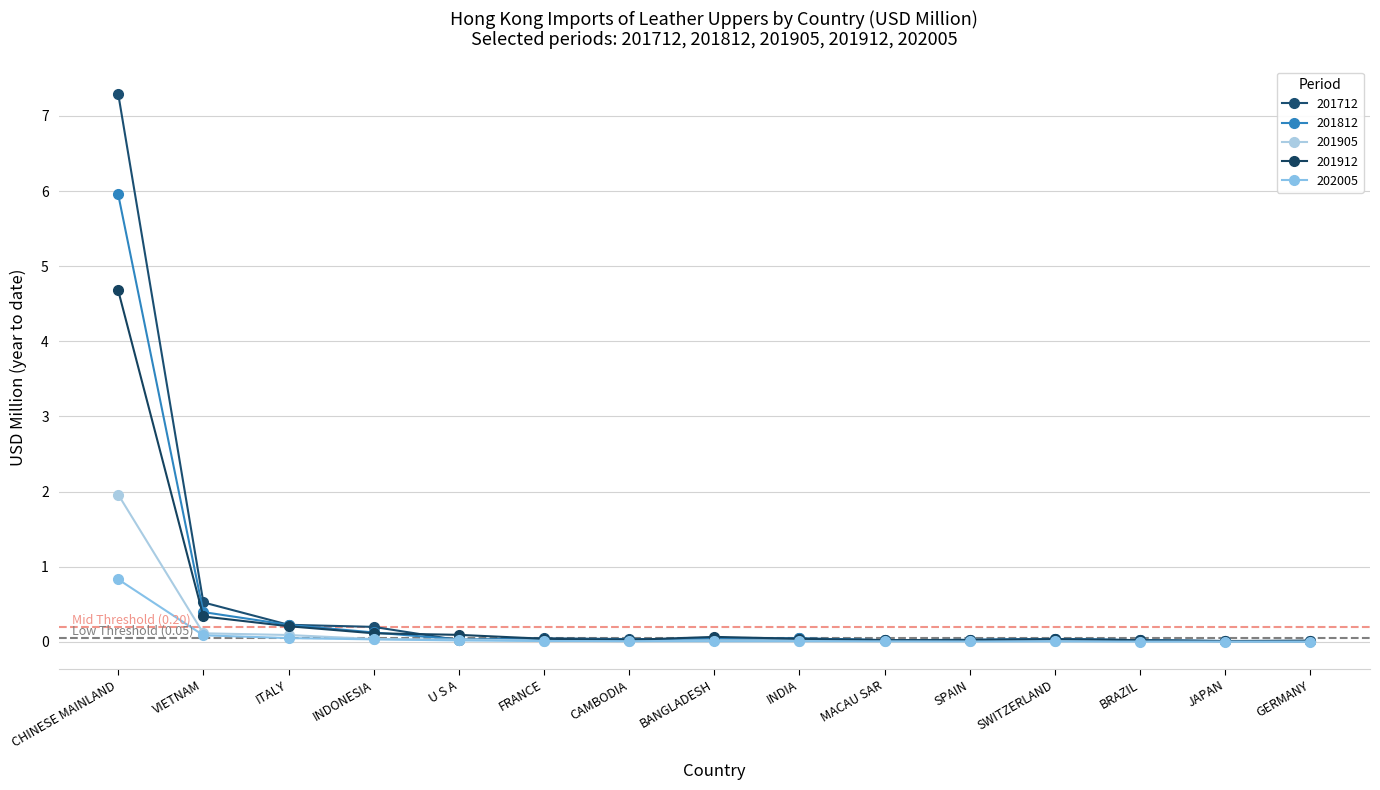

True or false: 201812 has more than 0 interior local peaks.

True